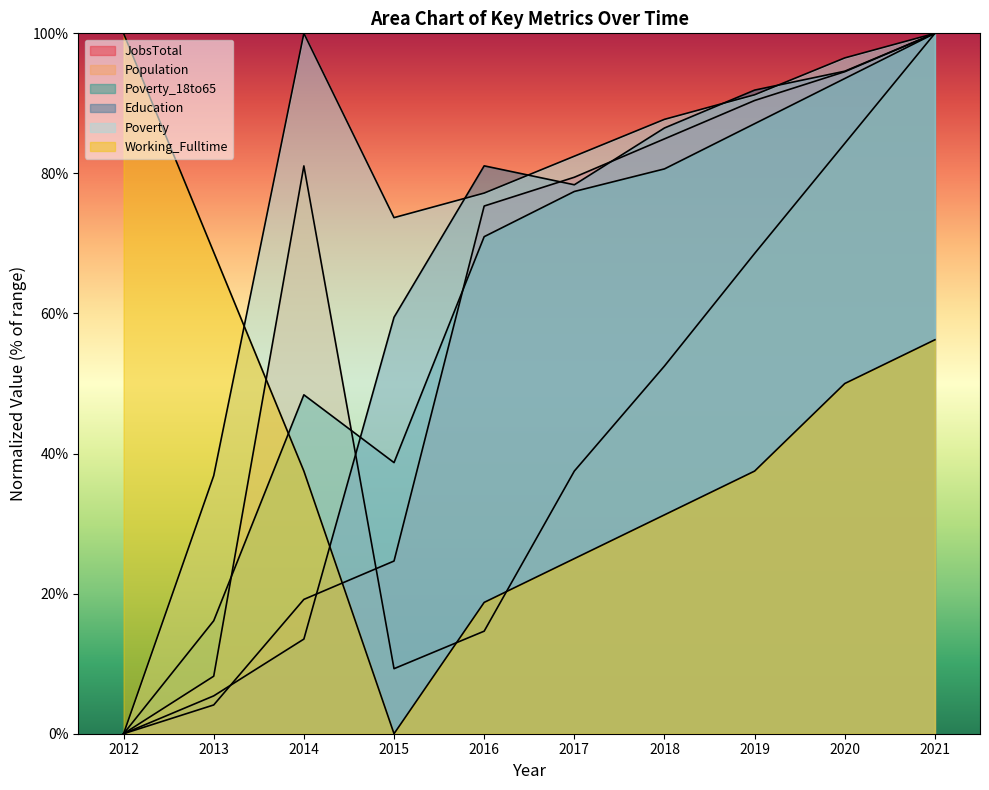

Which has a higher value, 2017 or 2020?

2020